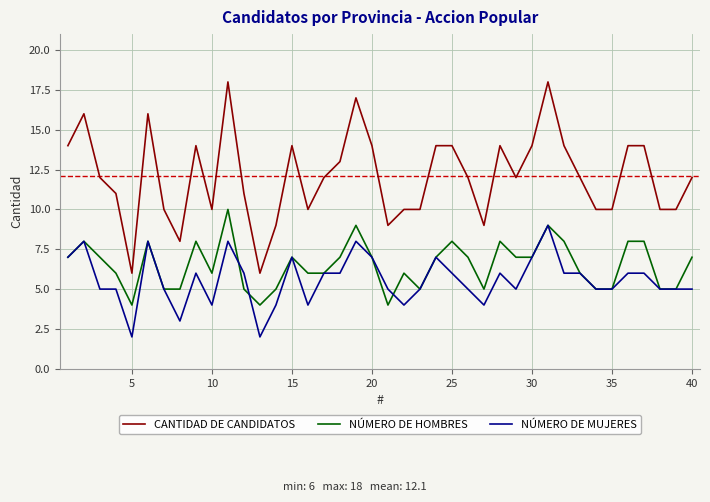

Which series has the largest range (max minus min)?

CANTIDAD DE CANDIDATOS